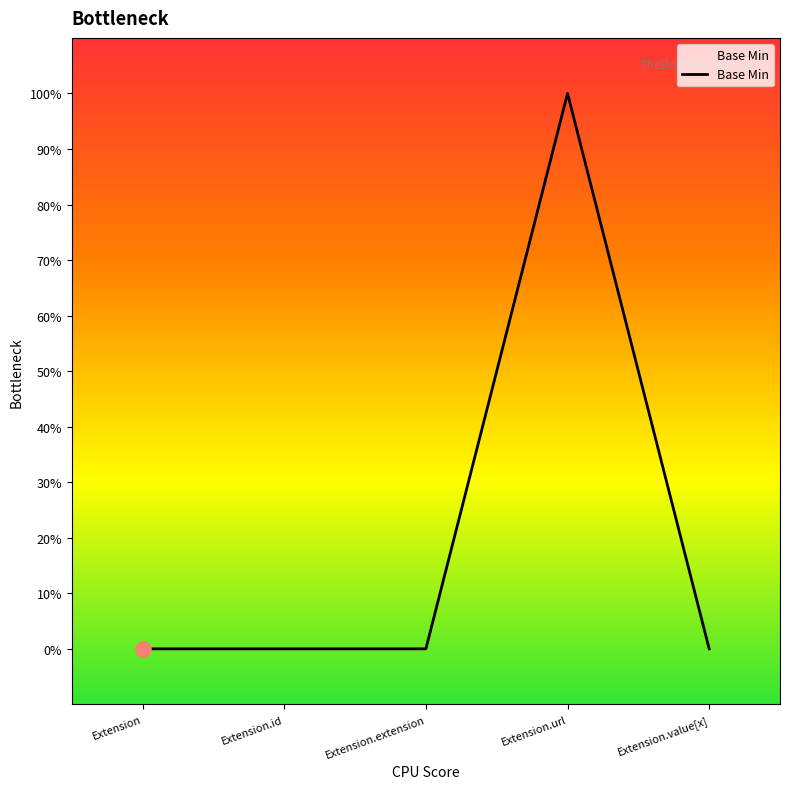

Which has a higher value, Extension.id or Extension.extension?

Extension.id